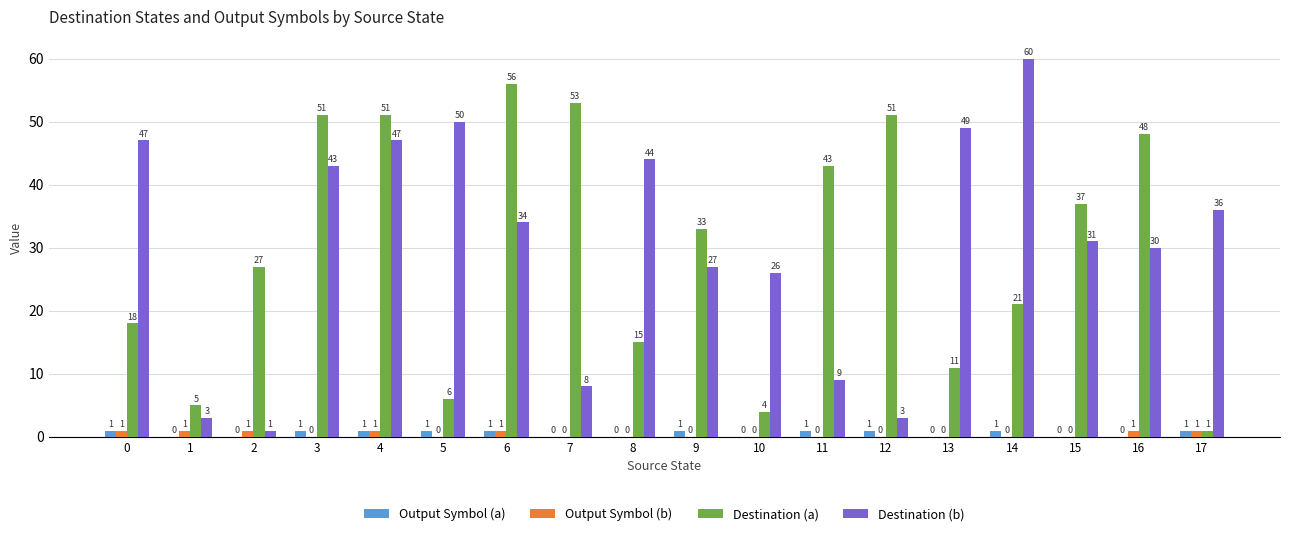

Reading right to left, transcribe all the data shown in this chart.

Output Symbol (a): 1	0	0	1	0	1	1	0	1	0	0	1	1	1	1	0	0	1
Output Symbol (b): 1	1	0	0	0	0	0	0	0	0	0	1	0	1	0	1	1	1
Destination (a): 1	48	37	21	11	51	43	4	33	15	53	56	6	51	51	27	5	18
Destination (b): 36	30	31	60	49	3	9	26	27	44	8	34	50	47	43	1	3	47